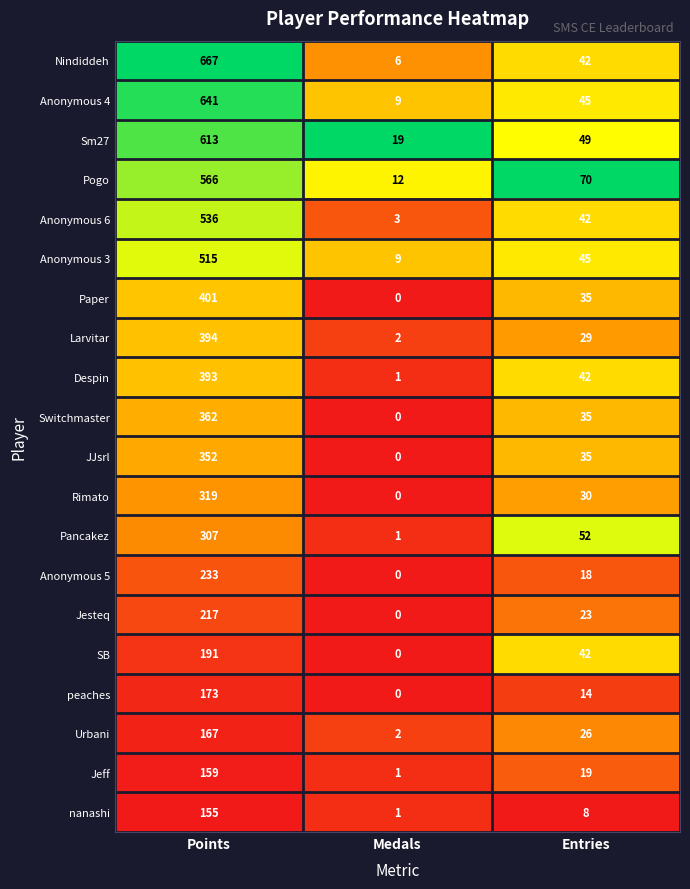

Which series changed the most between Points and Medals?

Nindiddeh